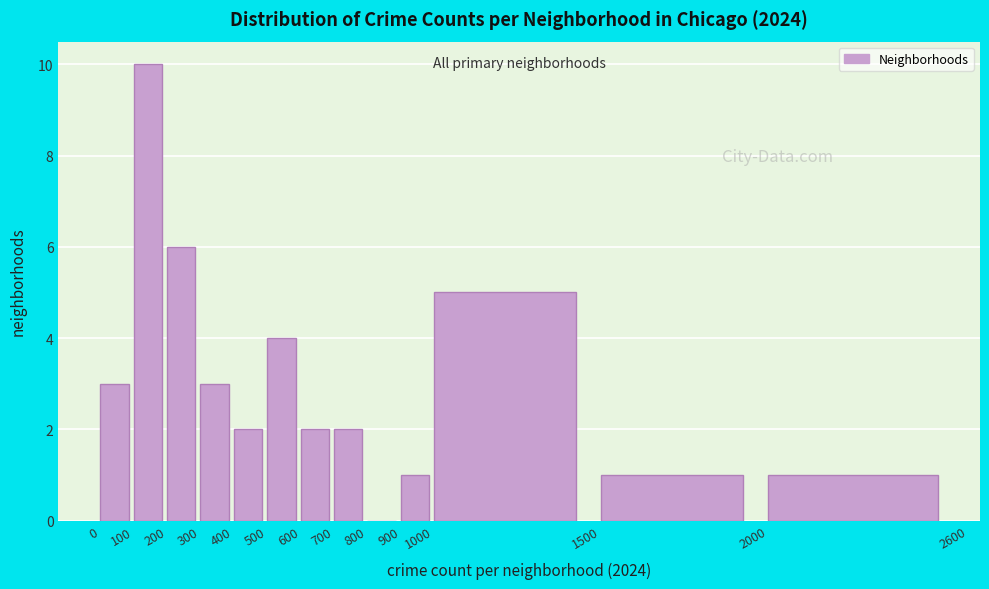

Reading left to right, transcribe this chart: for each bar, give the range it covers on the x-axis and its height. The values are not printed on the chart, so give them approximately, as read against the axis.

0 to 100: 3
100 to 200: 10
200 to 300: 6
300 to 400: 3
400 to 500: 2
500 to 600: 4
600 to 700: 2
700 to 800: 2
800 to 900: 0
900 to 1000: 1
1000 to 1500: 5
1500 to 2000: 1
2000 to 2600: 1